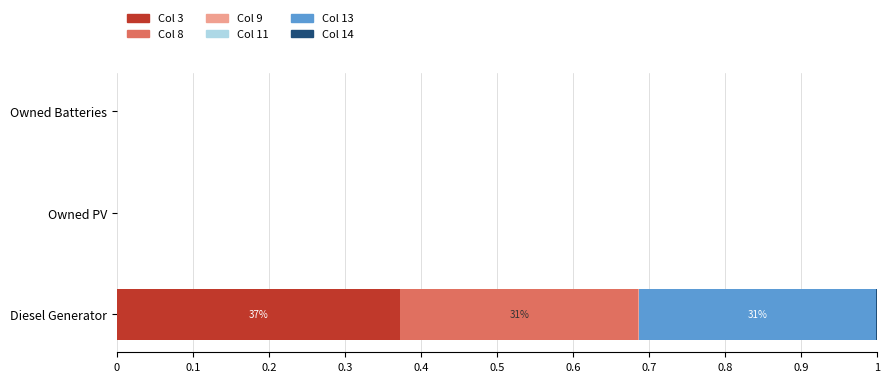

Is it true that Col 3 equals 0.3 at Owned Batteries?

False